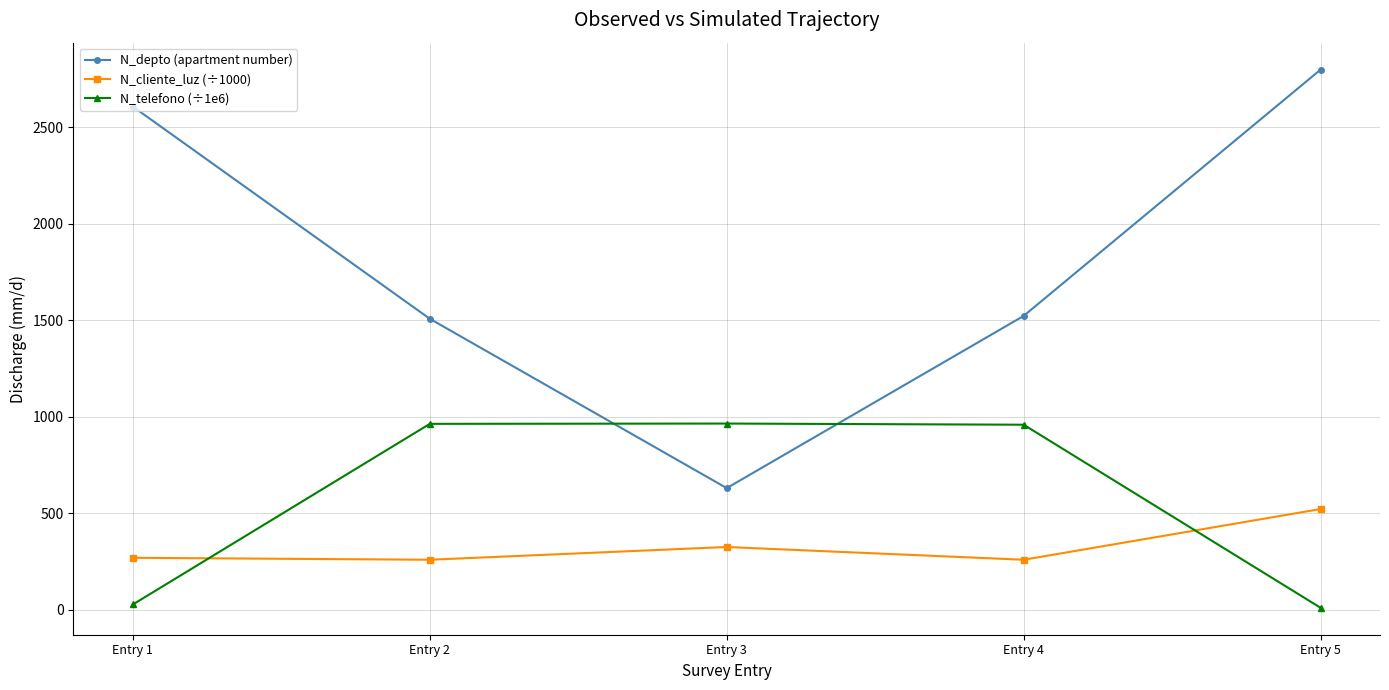

What is the highest value of the N_depto (apartment number) series?

2800.0